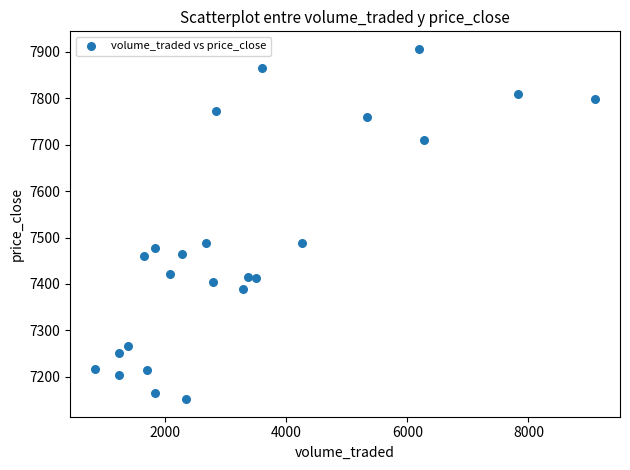

What is the range of Y values (max minus min)?

754.7